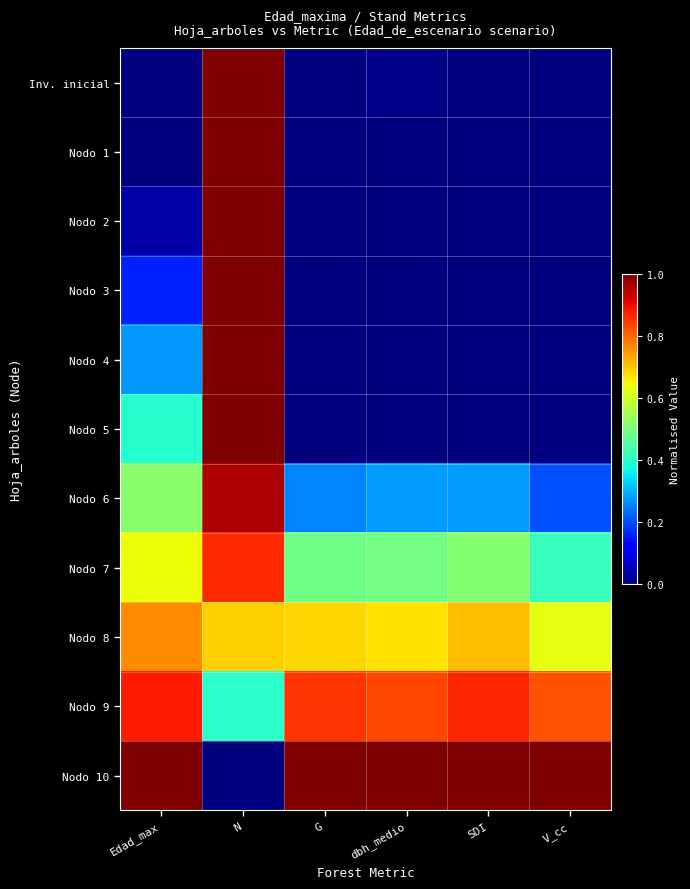

At dbh_medio, list the series in order from smallest to largest.

Nodo 1, Nodo 2, Nodo 3, Nodo 4, Nodo 5, Inv. inicial, Nodo 6, Nodo 7, Nodo 8, Nodo 9, Nodo 10